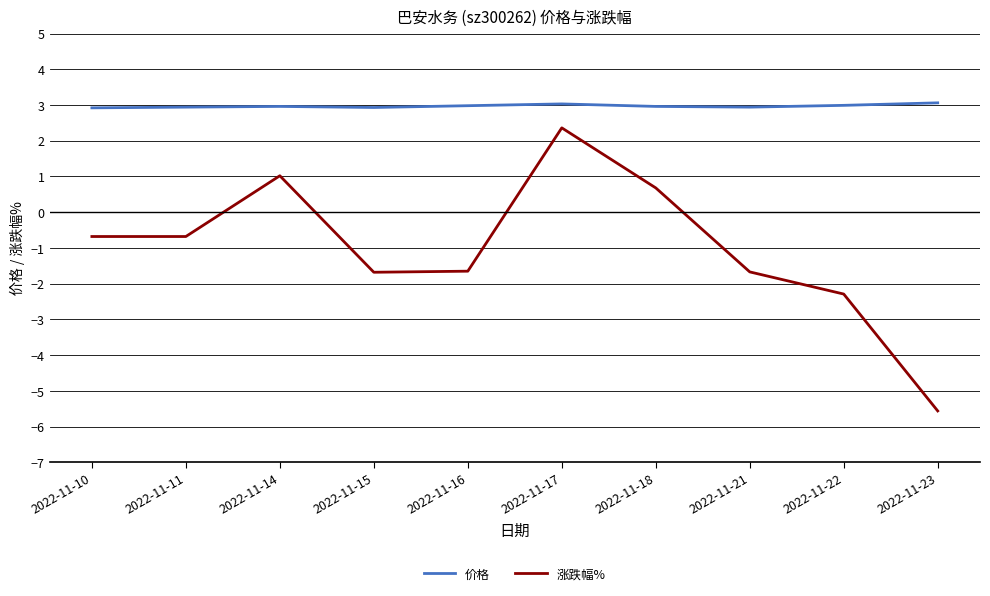

In 价格, how many points are higher than both neighbors (excluding endpoints)?

2